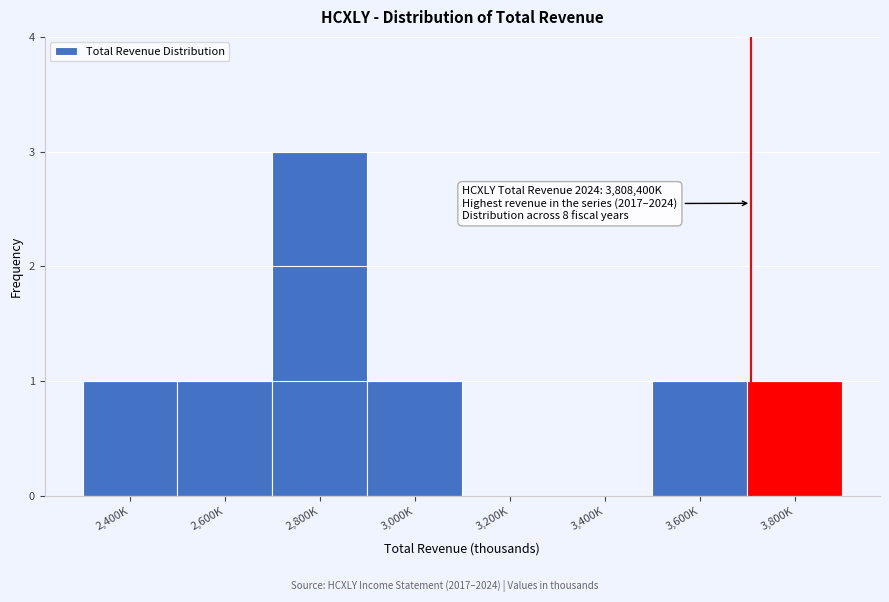

Reading left to right, extract all data points from this chart.

2,400K=1	2,600K=1	2,800K=3	3,000K=1	3,200K=0	3,400K=0	3,600K=1	3,800K=1